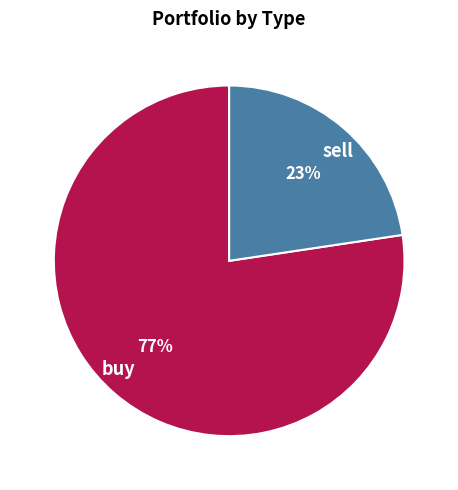

Rank the categories by value from highest to lowest.

buy, sell